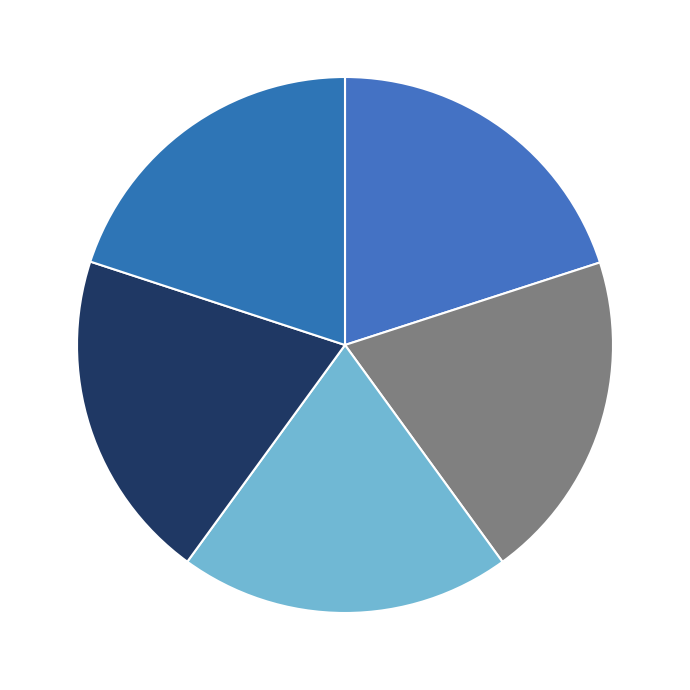

Count the number of slices in the pie.

5